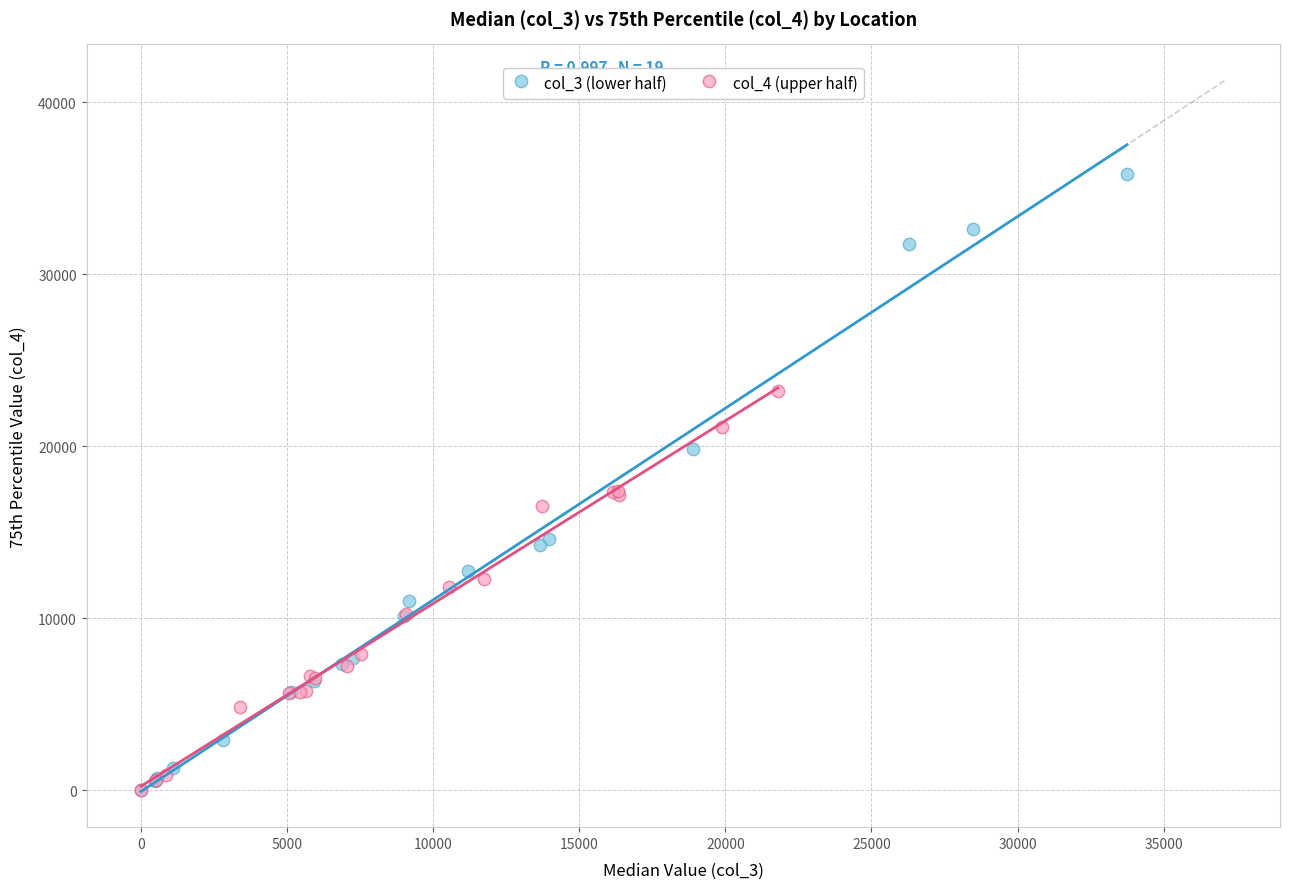

Which series has the widest spread of Y values?

col_3 (lower half)